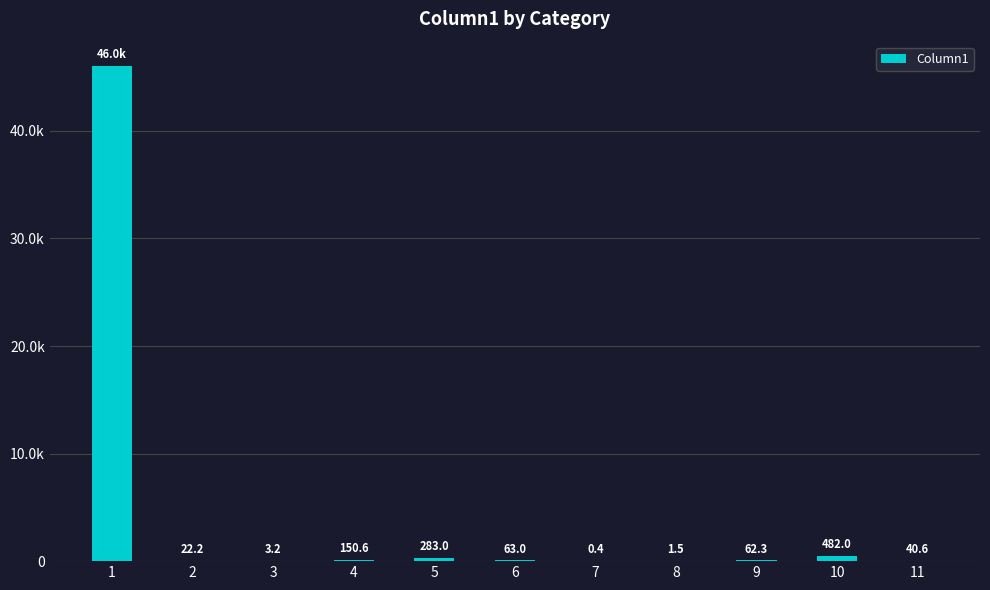

What is the sum of all values?

47103.8